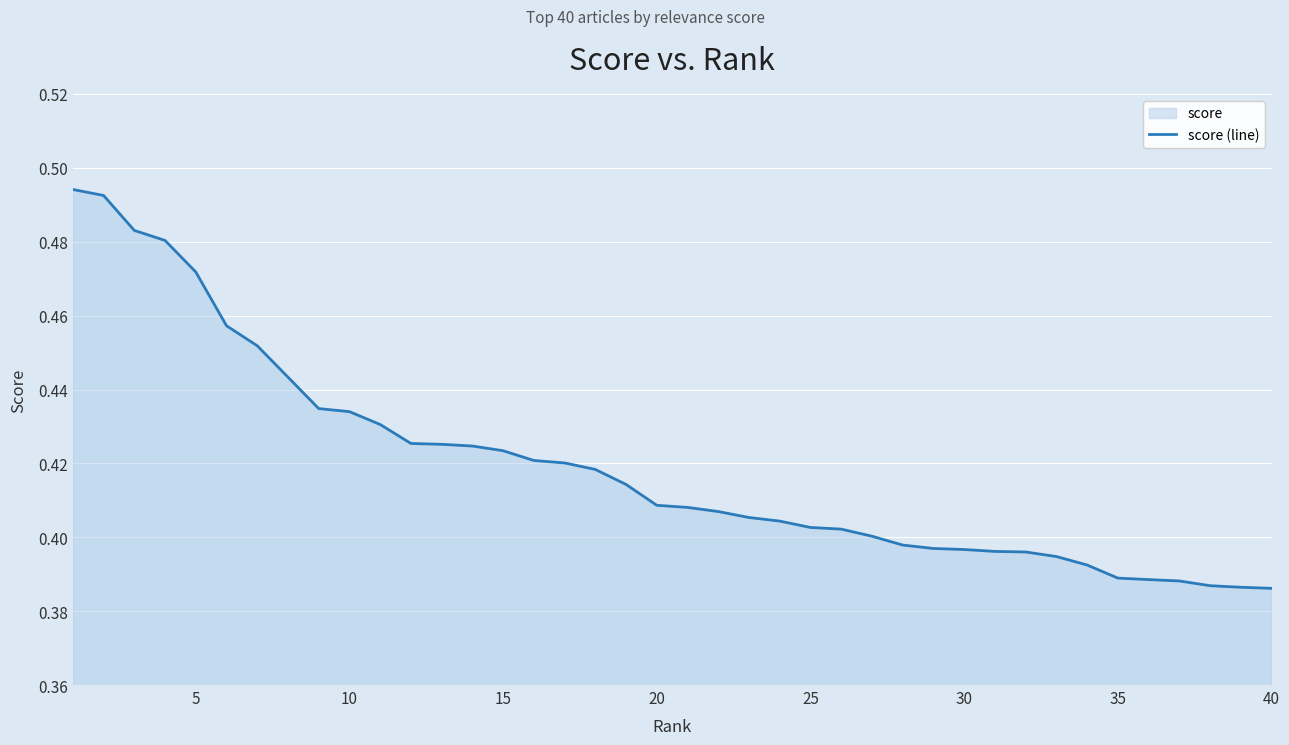

Count the values in the range 0 to 1.

40